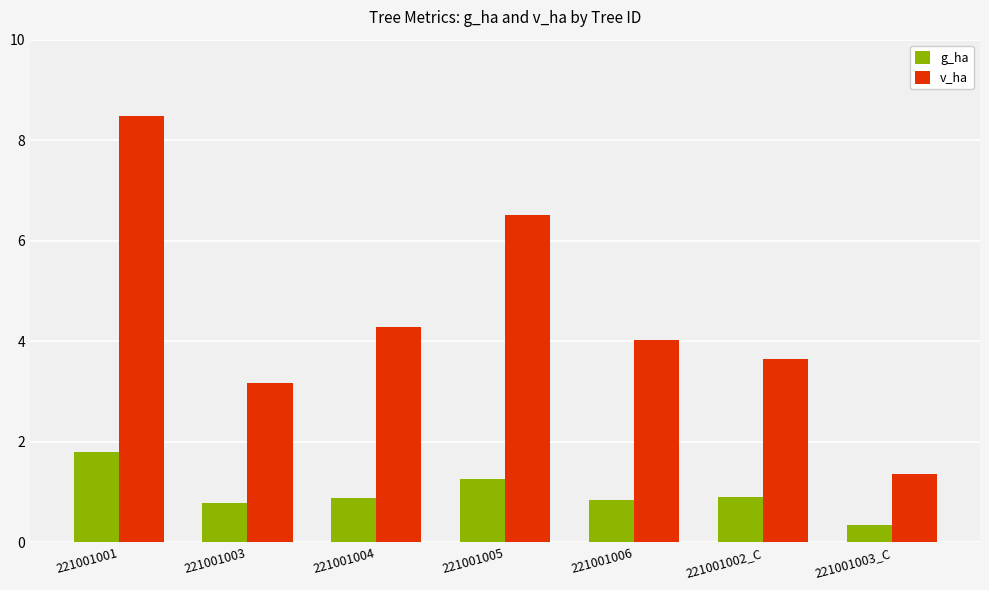

What are all the series names shown in the legend?

g_ha, v_ha